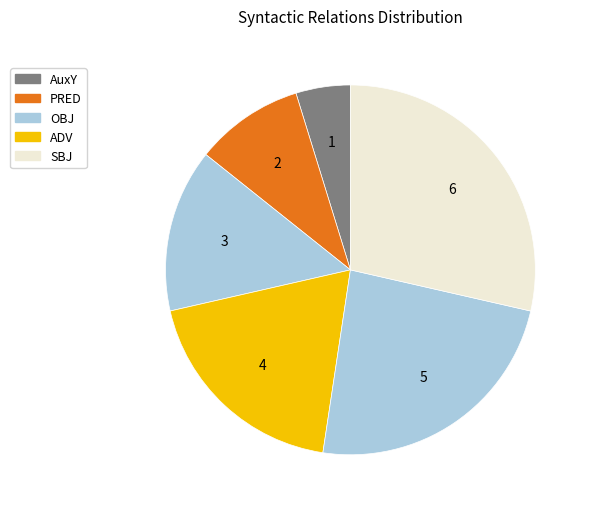

How many segments does this pie chart have?

6